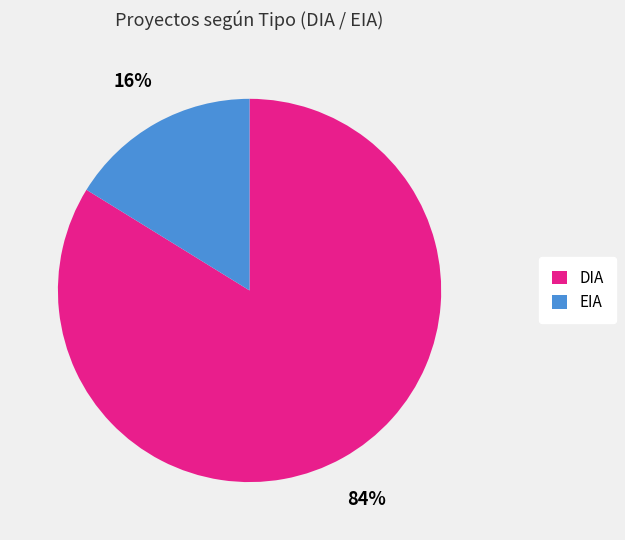

Is the sum of DIA and EIA greater than half?

Yes